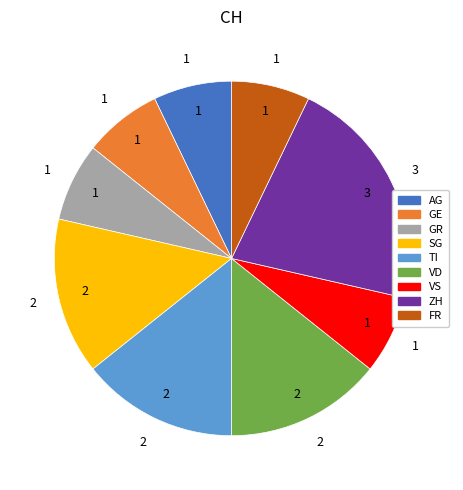

Count the number of slices in the pie.

9